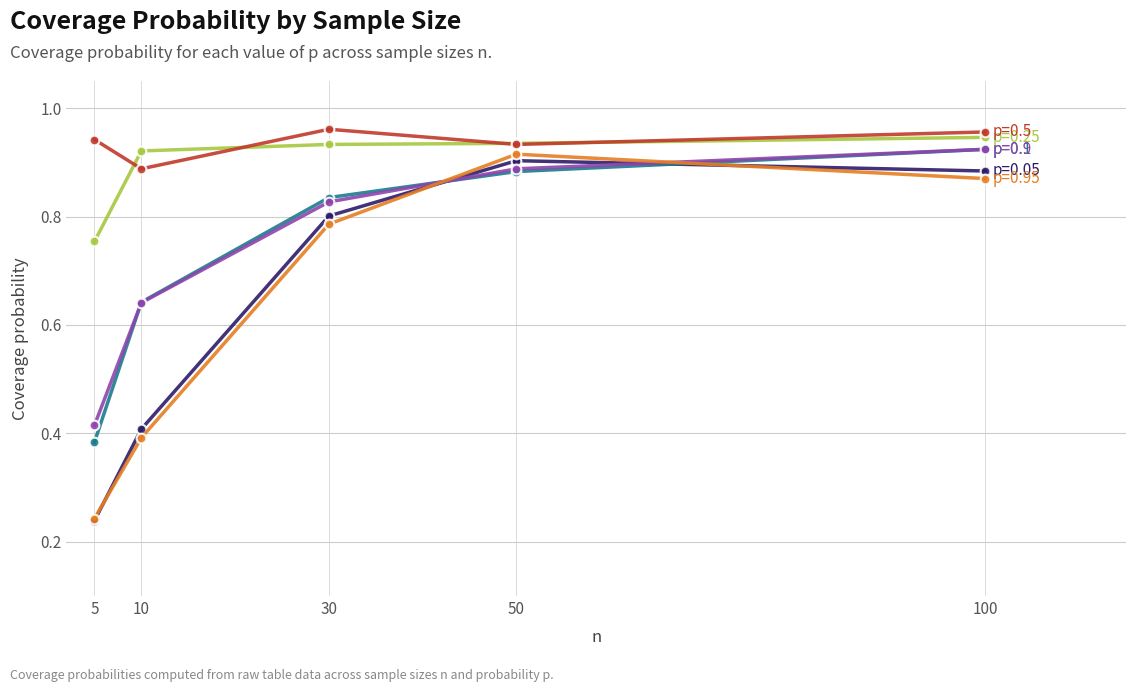

What is the total value across all series at 10?

3.9